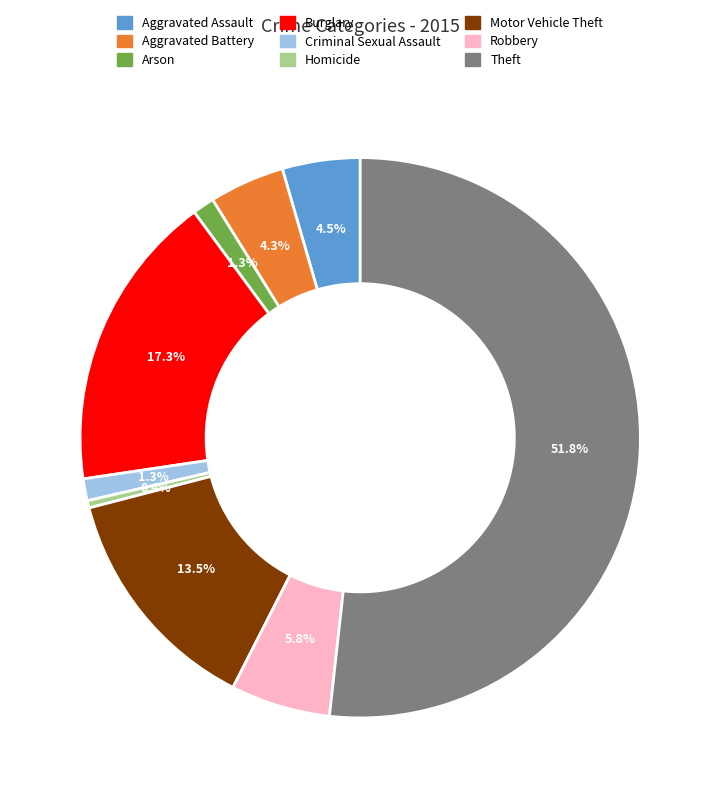

To the nearest percent, what is the combined percentage of Criminal Sexual Assault and Robbery?

7%